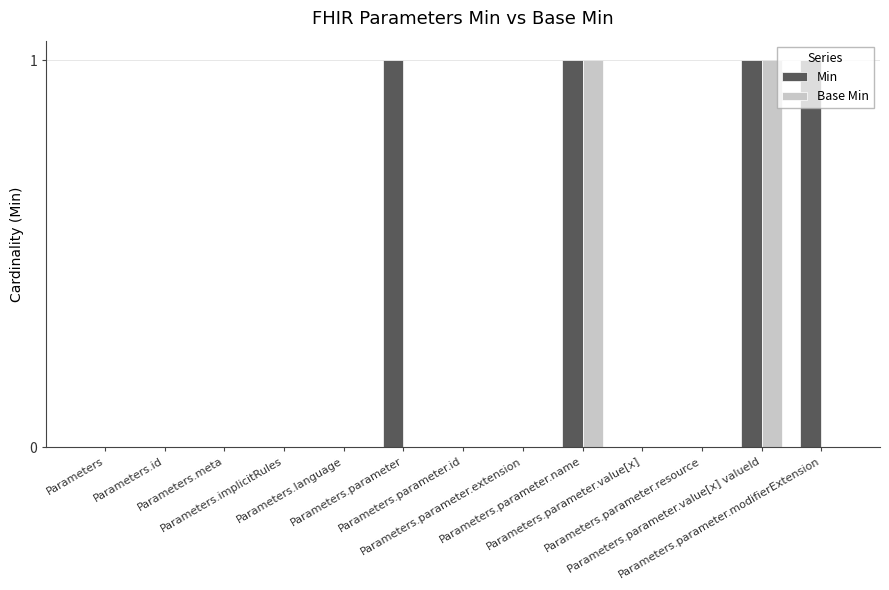

Count the number of categories in the chart.

13